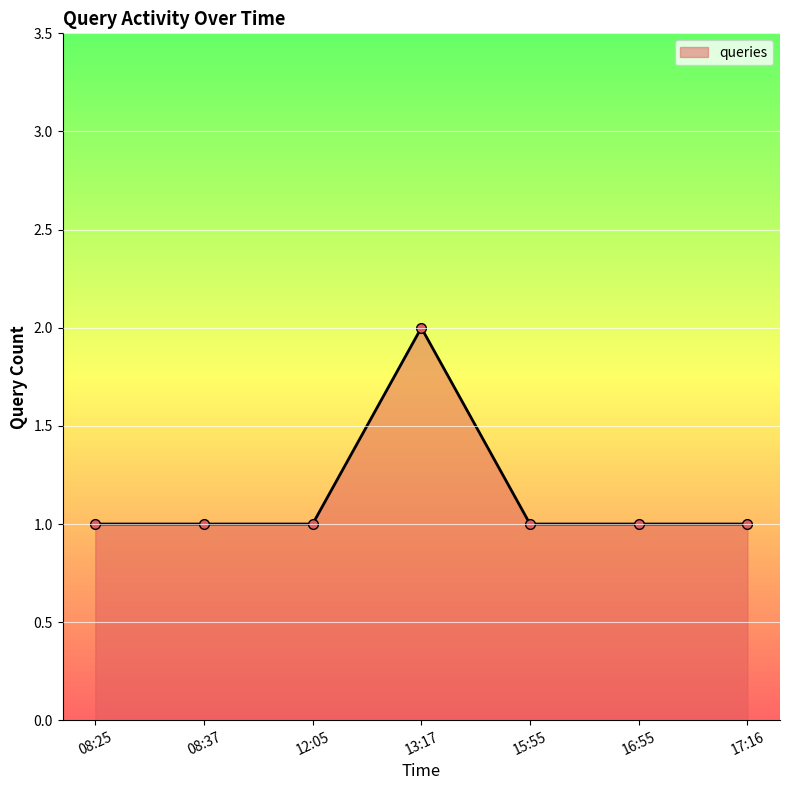

Which label corresponds to the largest value in the chart?

13:17